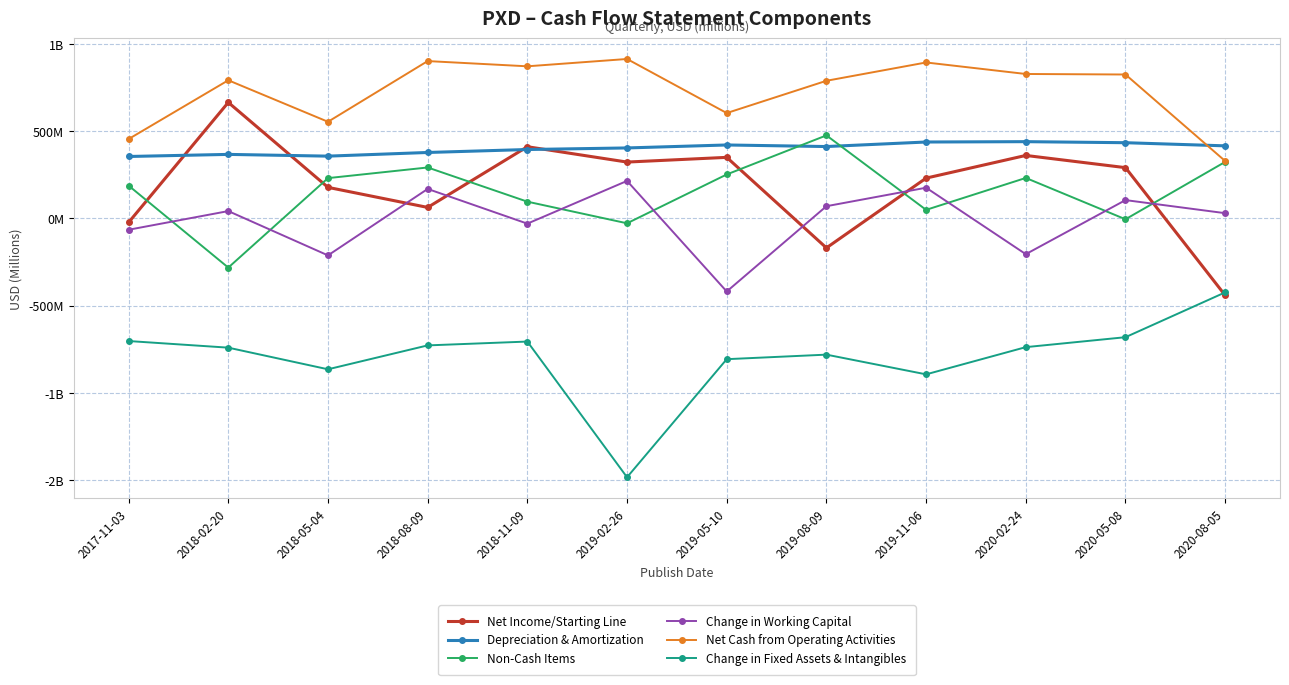

What are all the series names shown in the legend?

Net Income/Starting Line, Depreciation & Amortization, Non-Cash Items, Change in Working Capital, Net Cash from Operating Activities, Change in Fixed Assets & Intangibles